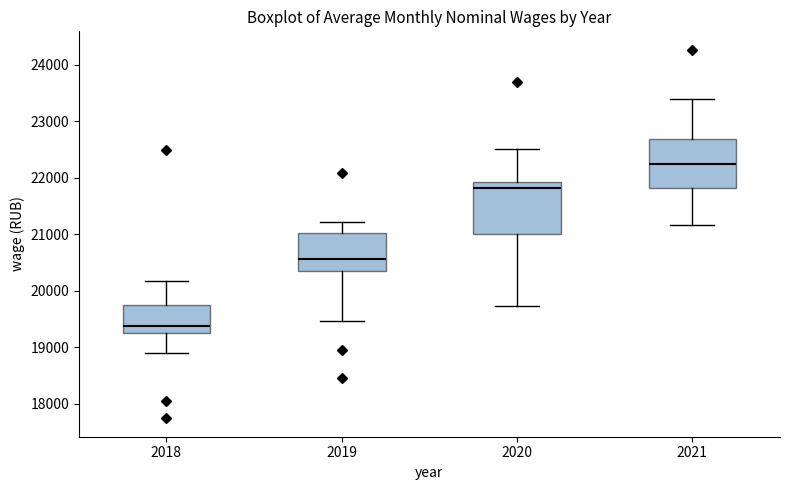

Which box's median line is the lowest?

2018